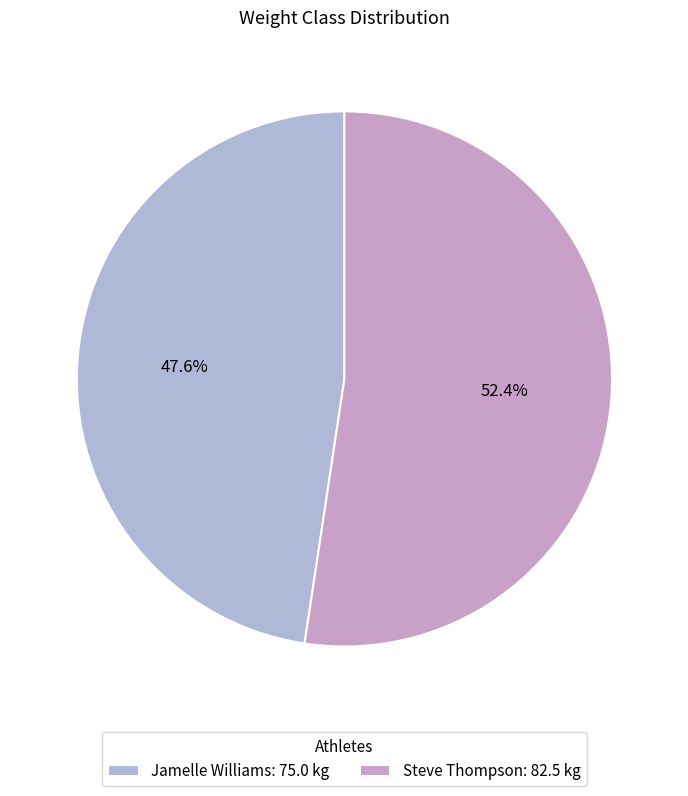

Which category has the biggest portion of the pie?

Steve Thompson